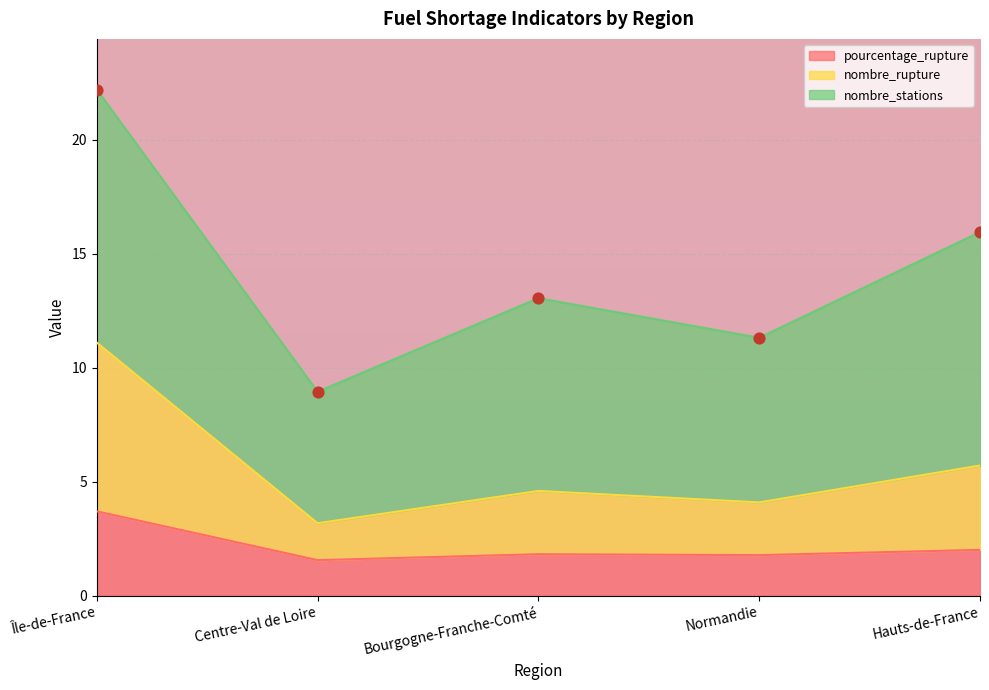

Which series contains the lowest Y value?

pourcentage_rupture